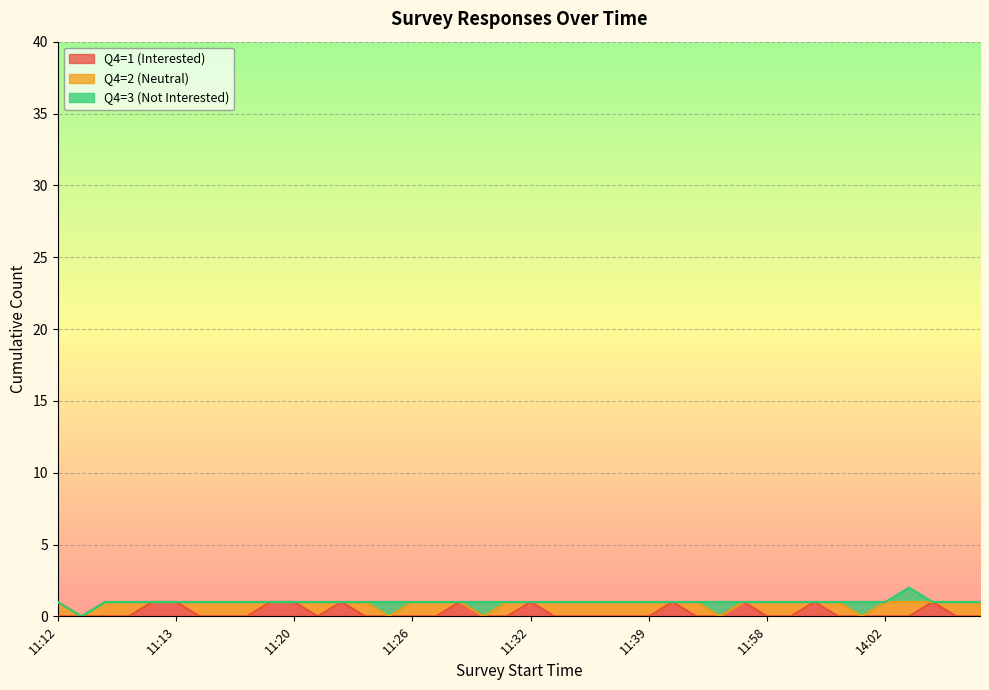

In Q4=2 (Neutral), how many points are higher than both neighbors (excluding endpoints)?

5